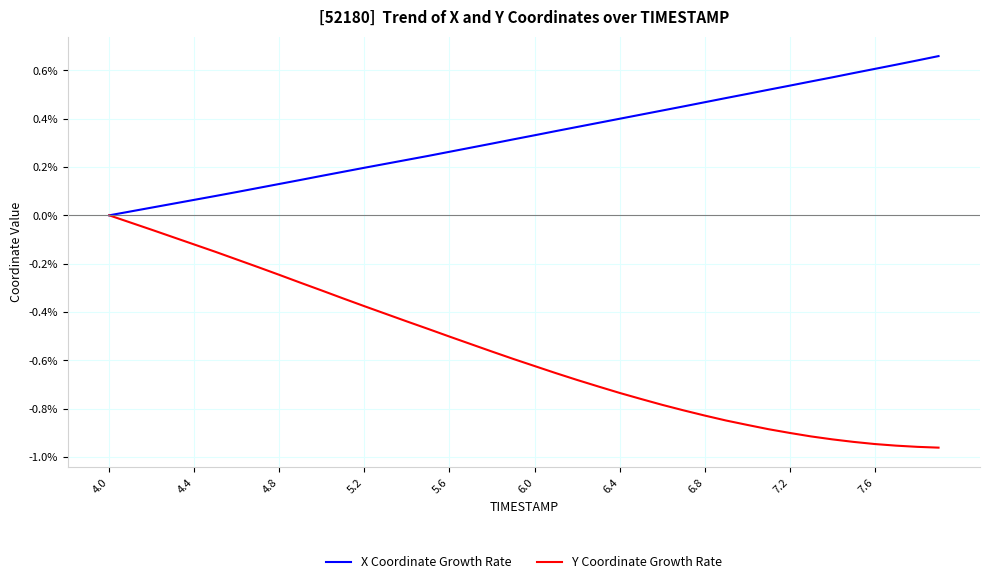

Which series has the largest range (max minus min)?

Y Coordinate Growth Rate